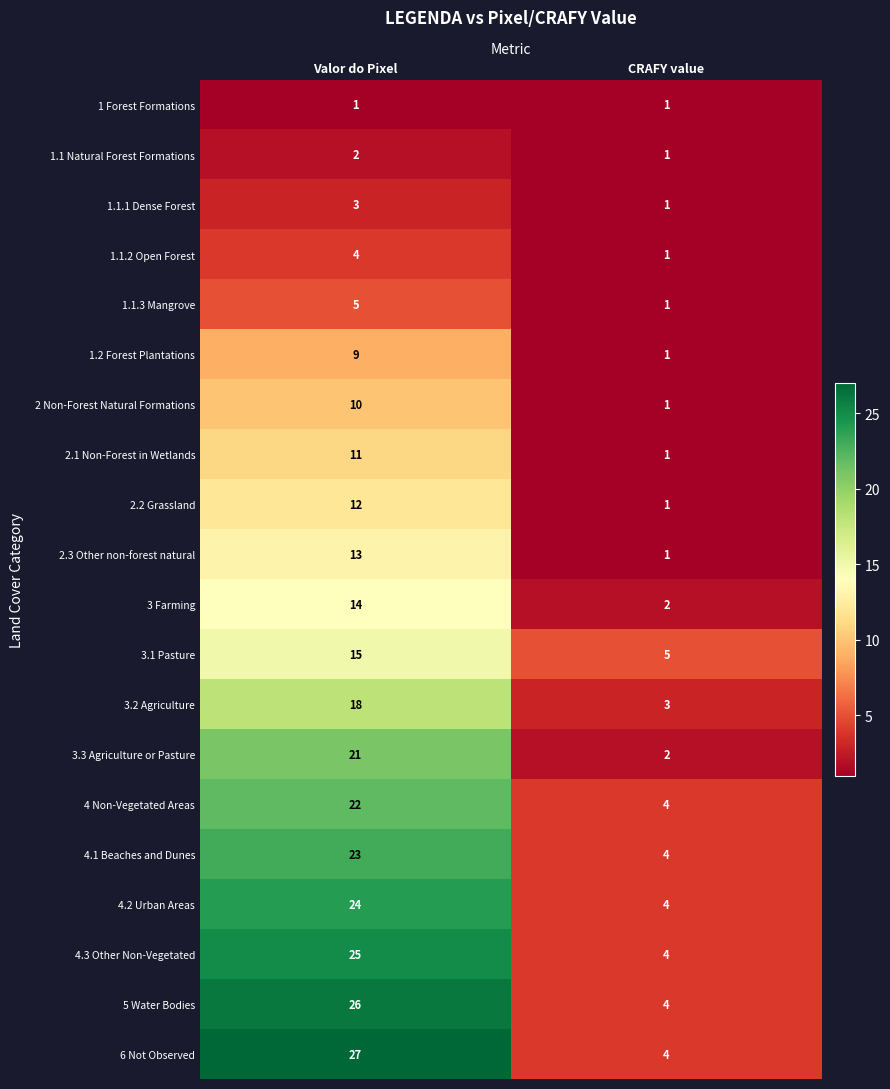

What is the lowest value of the 4.1 Beaches and Dunes series?

4